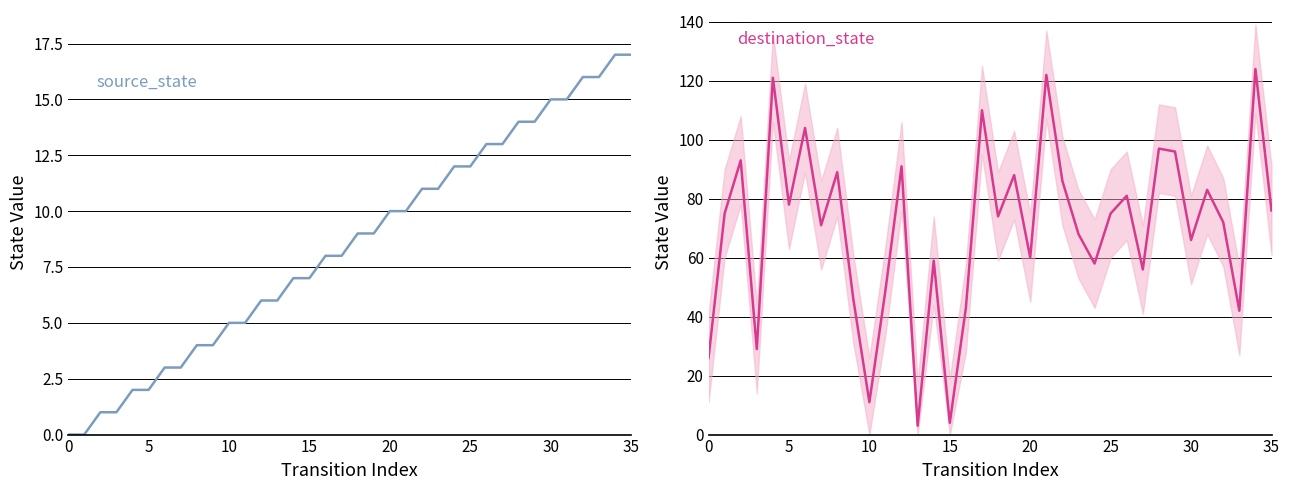

What is the highest value of the destination_state series?

124